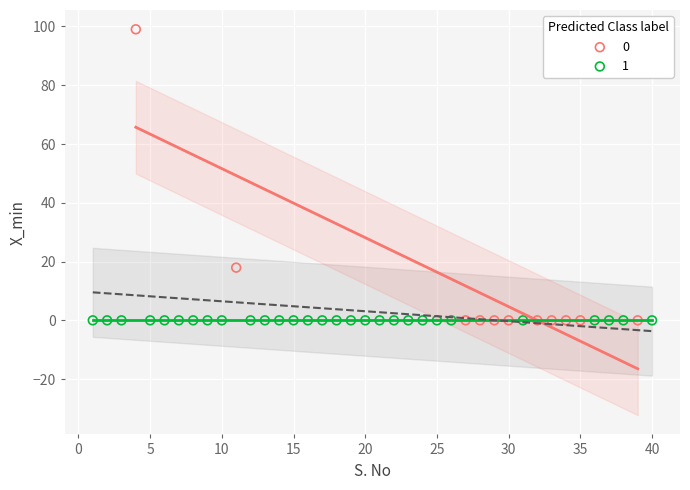

What are all the series names shown in the legend?

0, 1